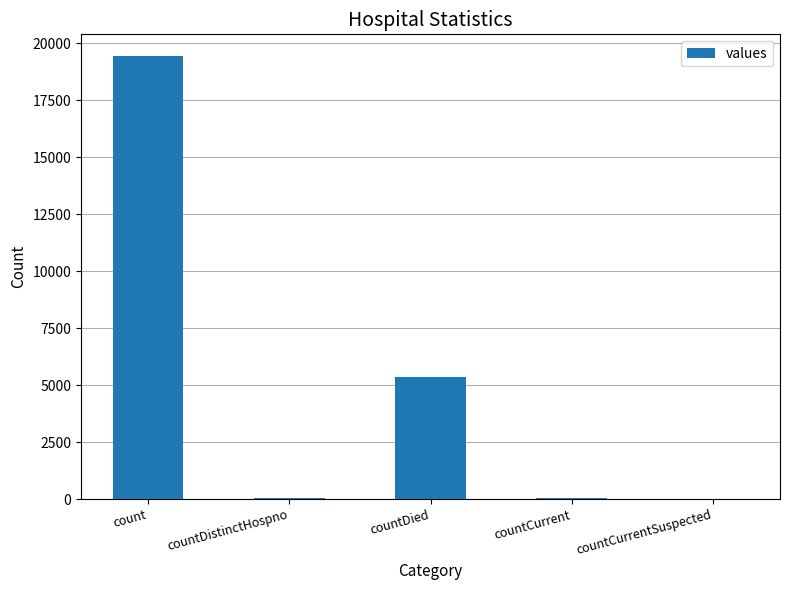

What is the maximum value shown in the chart?

19420